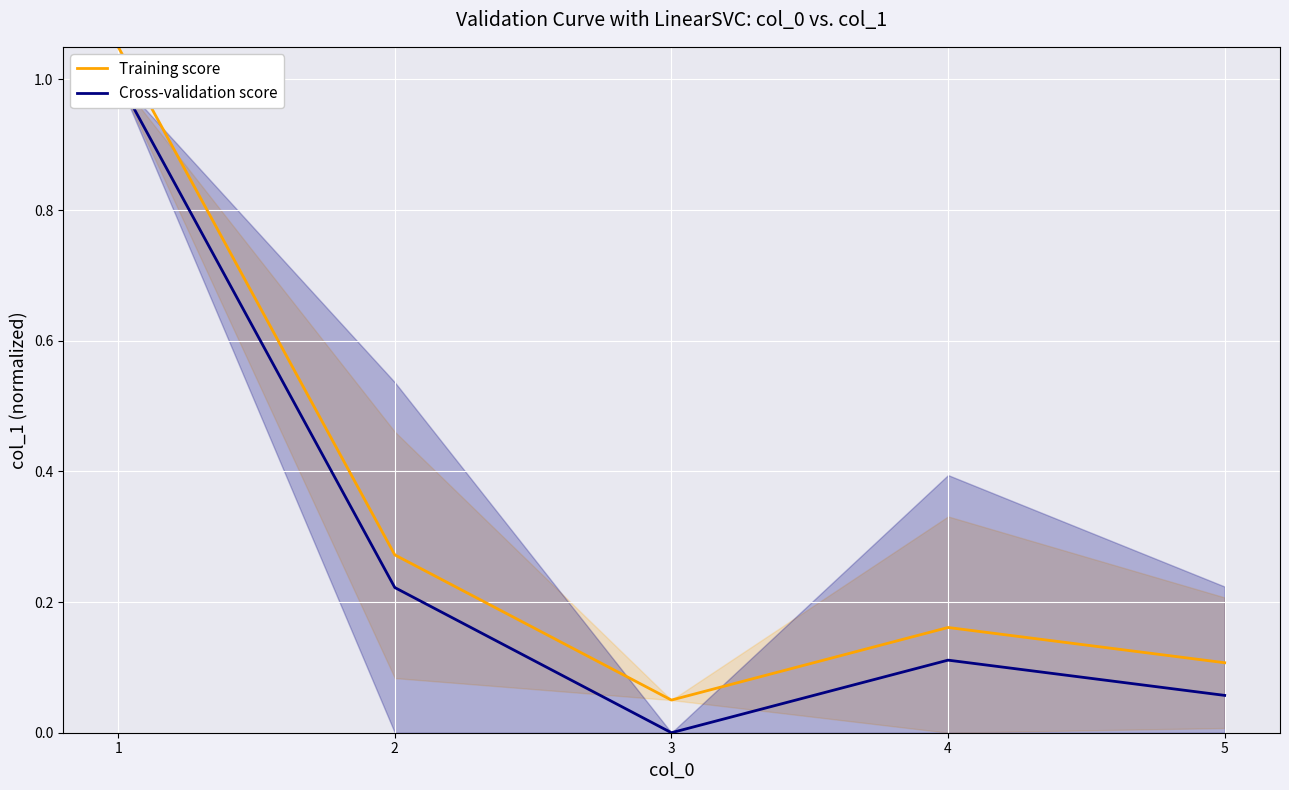

Is the value of Training score at 1 greater than the value of Cross-validation score at 4?

Yes